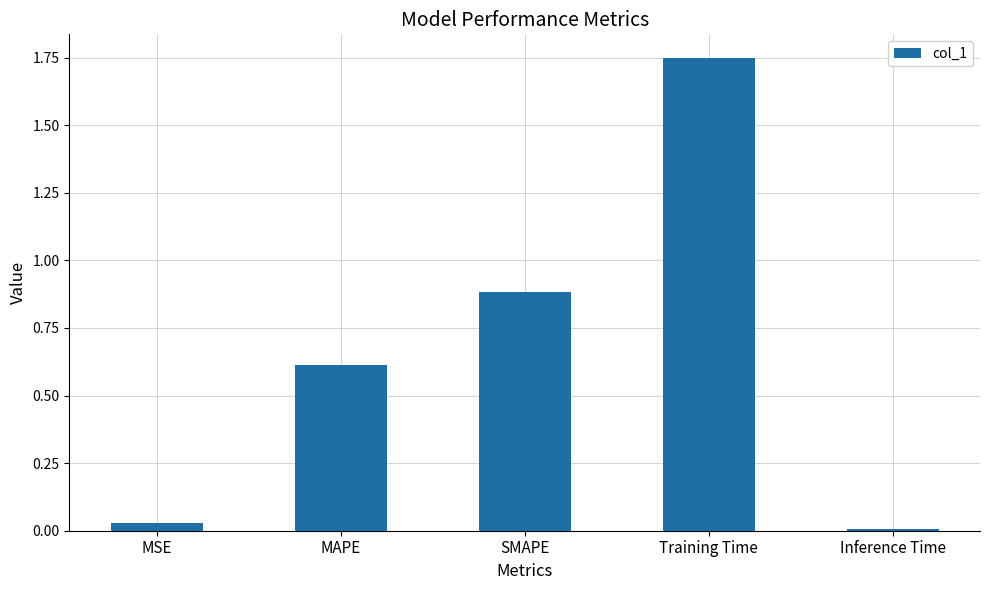

What is the sum of all values?

3.3